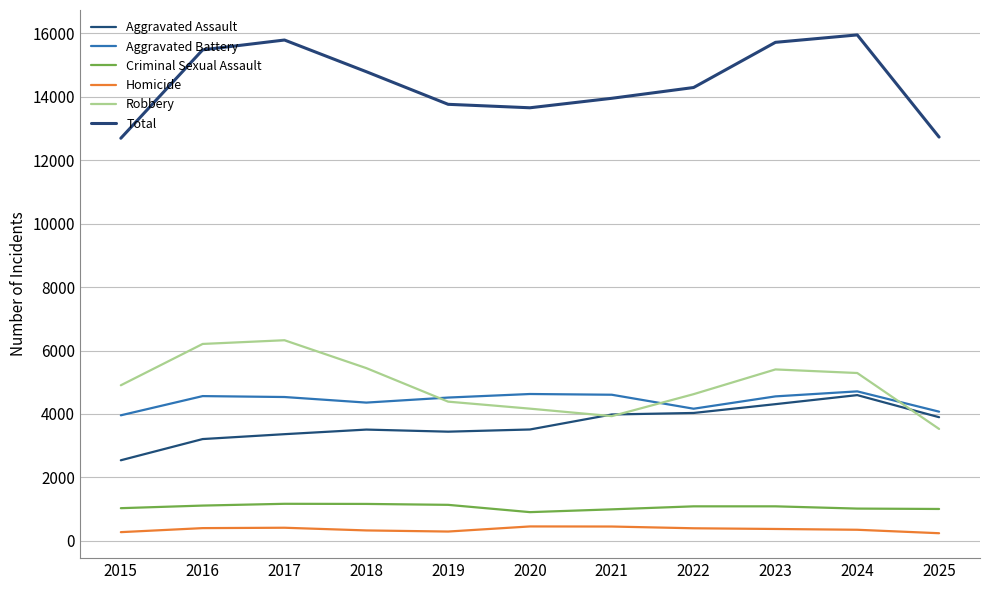

What is the difference between the maximum and minimum values in the Aggravated Battery series?

755